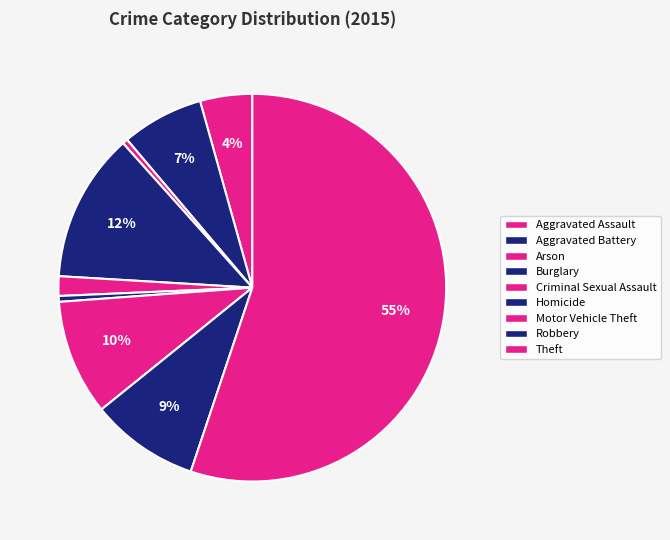

Which has a higher value, Burglary or Motor Vehicle Theft?

Burglary